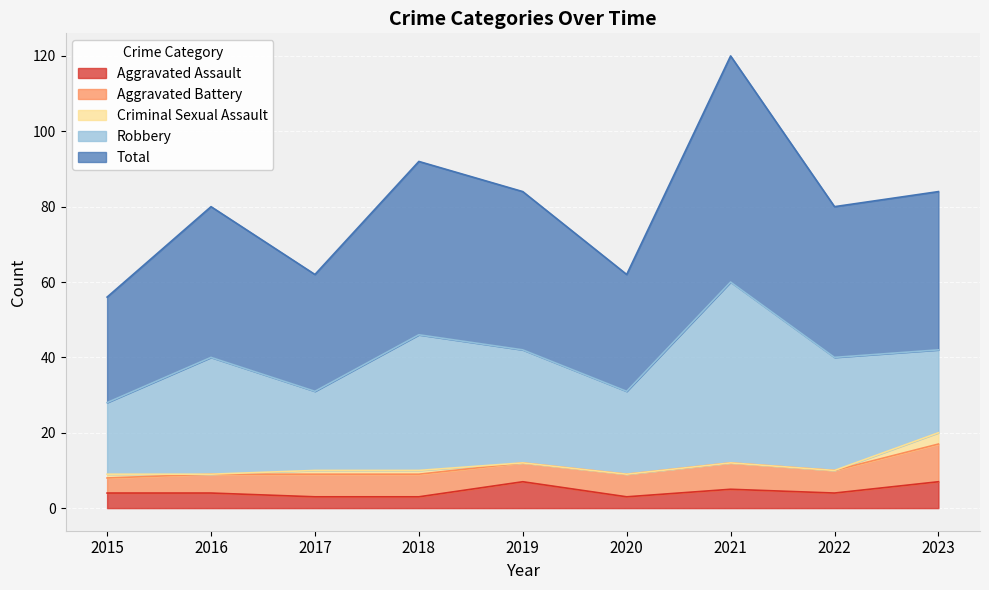

Reading left to right, list all the values displayed in this chart.

Aggravated Assault: 2015=4	2016=4	2017=3	2018=3	2019=7	2020=3	2021=5	2022=4	2023=7
Aggravated Battery: 2015=4	2016=5	2017=6	2018=6	2019=5	2020=6	2021=7	2022=6	2023=10
Criminal Sexual Assault: 2015=1	2016=0	2017=1	2018=1	2019=0	2020=0	2021=0	2022=0	2023=3
Robbery: 2015=19	2016=31	2017=21	2018=36	2019=30	2020=22	2021=48	2022=30	2023=22
Total: 2015=28	2016=40	2017=31	2018=46	2019=42	2020=31	2021=60	2022=40	2023=42